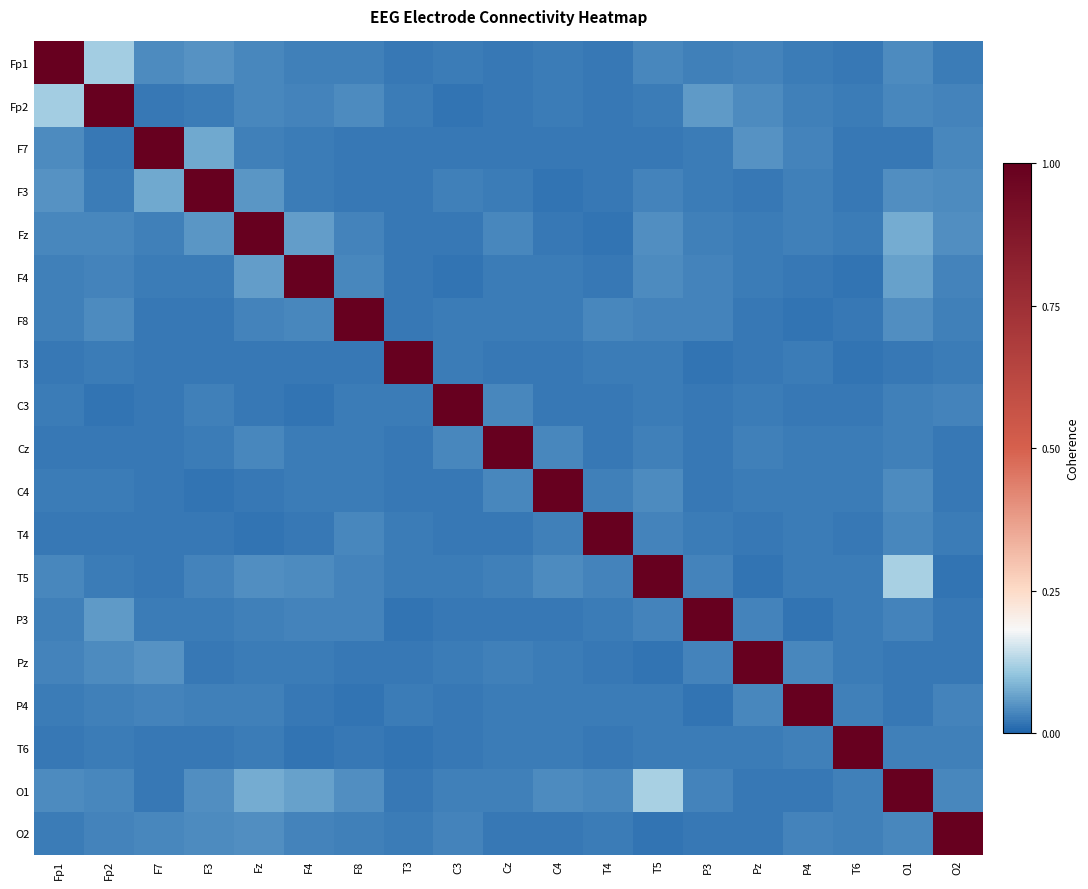

Between Cz and O2, which is larger?

O2